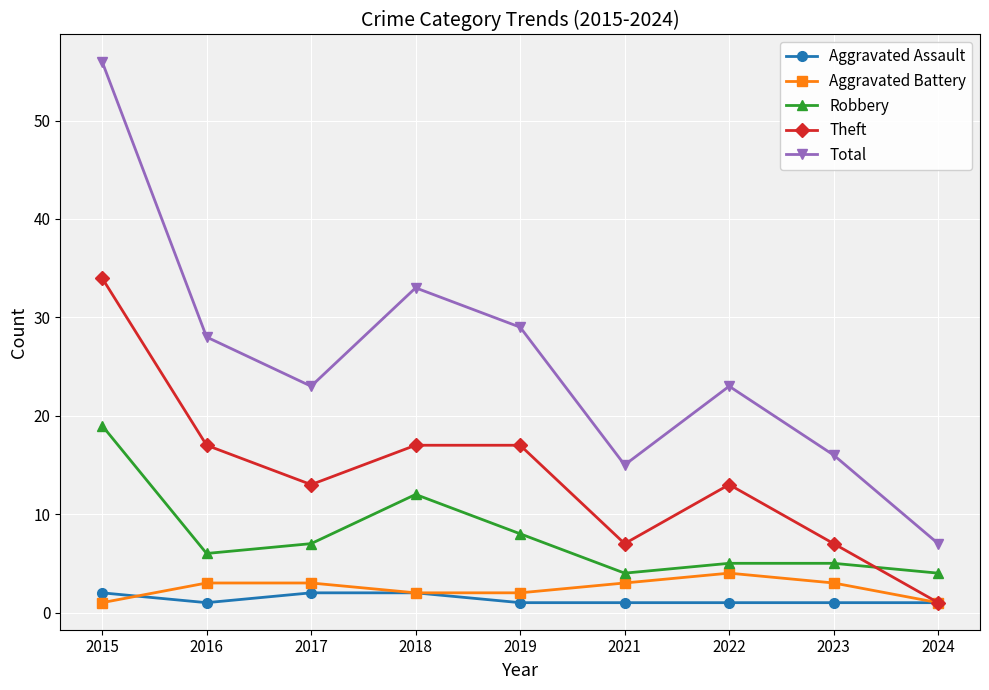

True or false: Aggravated Battery has a value of 5 at 2017.

False